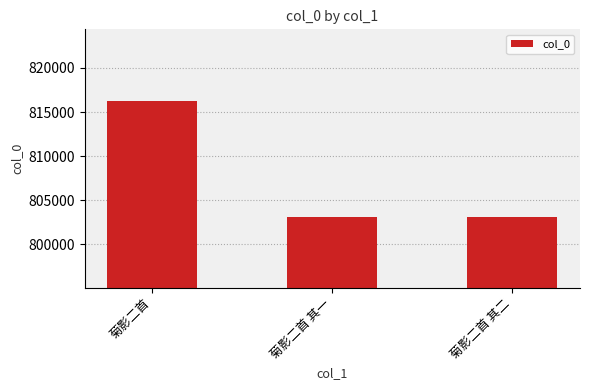

What is the sum of the values at 菊影二首 其二 and 菊影二首?

1619327